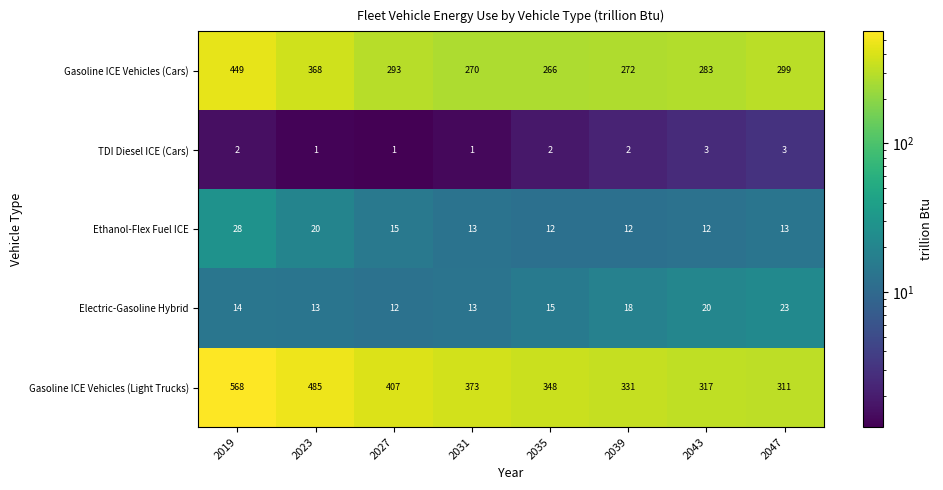

Which category has the highest value across all series?

2019